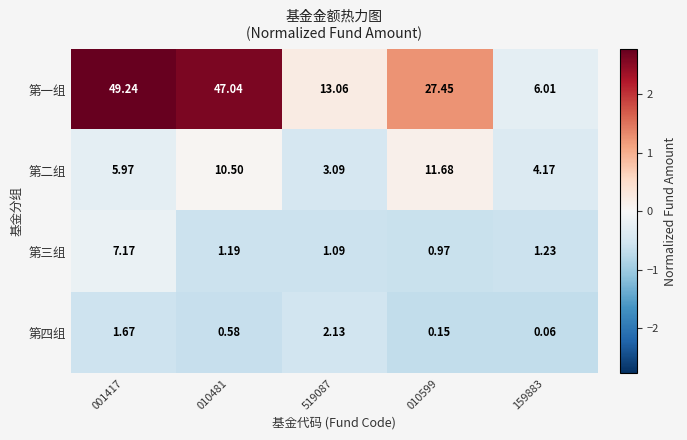

What is the difference between the highest and lowest values at 010481?

46.5